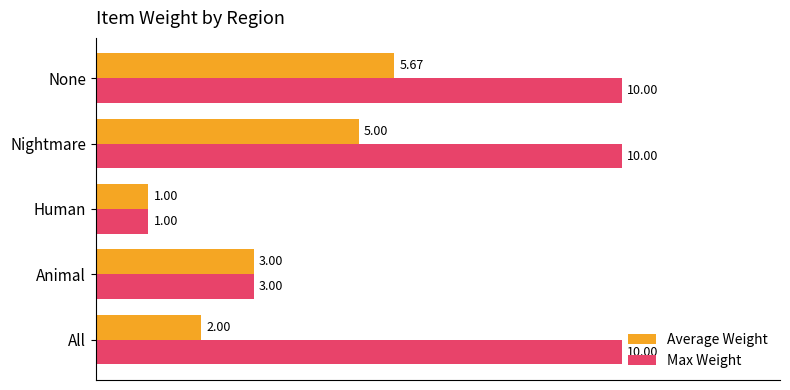

Which category has the lowest value in the Max Weight series?

Human